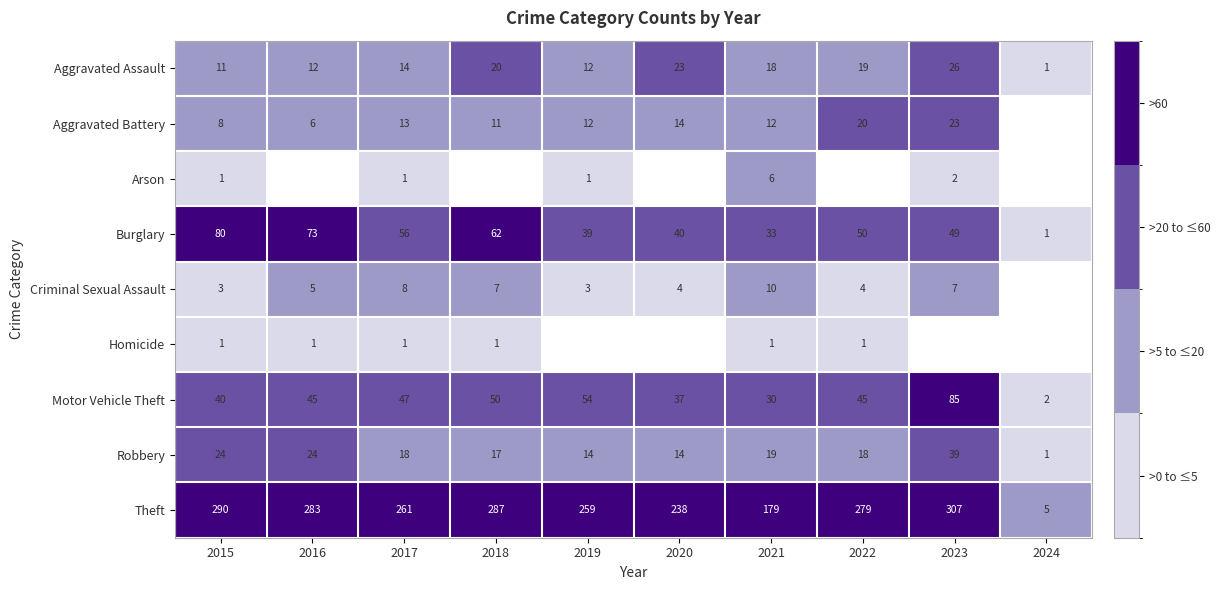

Which category has the lowest value across all series?

2024